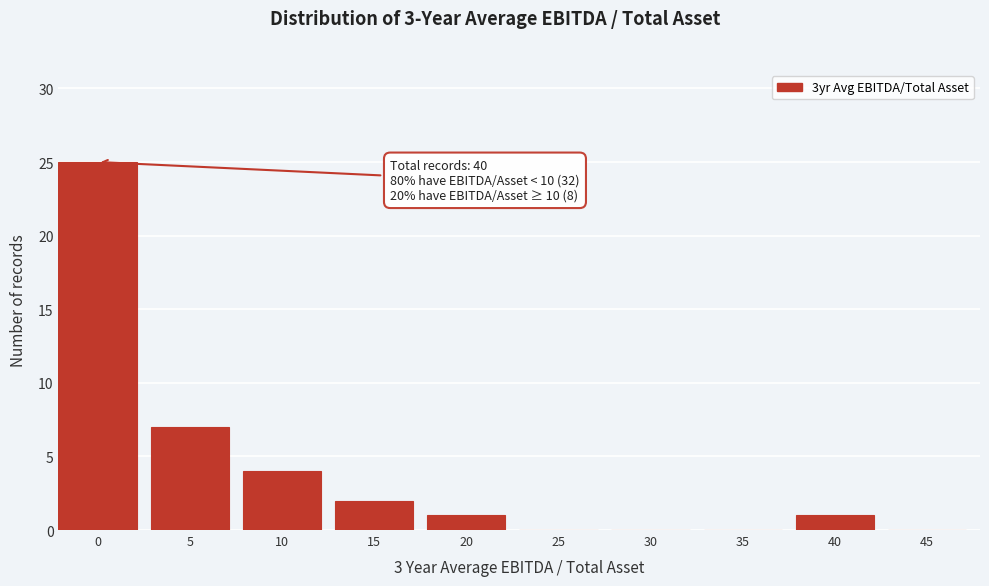

Reading left to right, list all the values displayed in this chart.

0=25	5=7	10=4	15=2	20=1	25=0	30=0	35=0	40=1	45=0